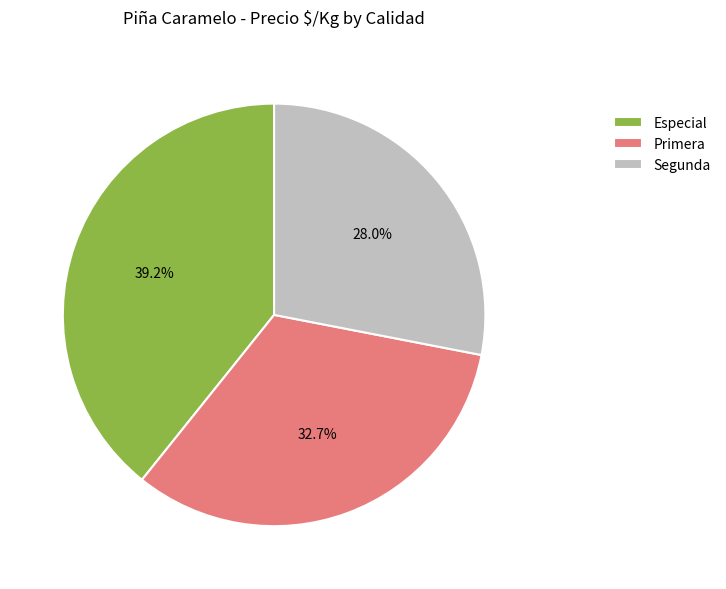

To the nearest percent, what portion does Primera represent?

33%